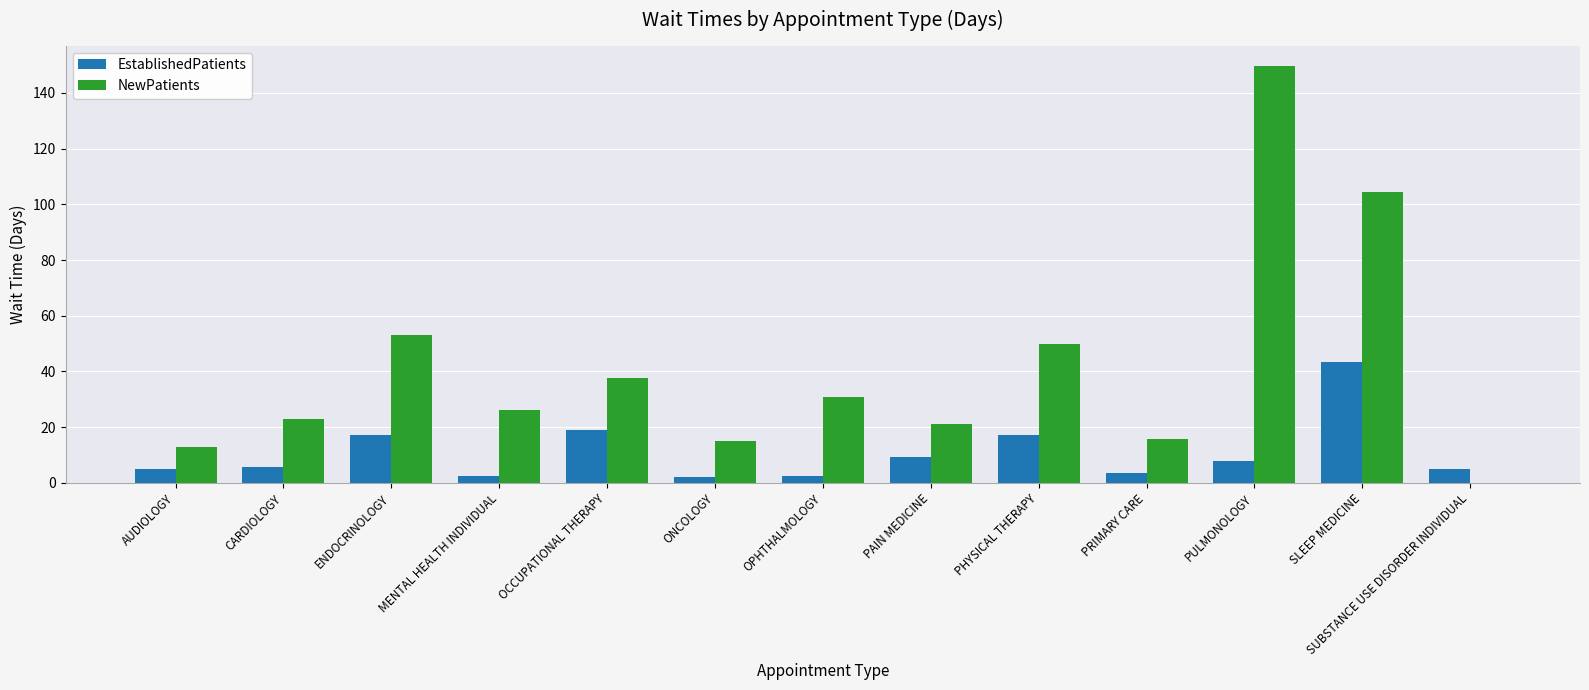

Is it true that NewPatients equals 31.2 at PAIN MEDICINE?

False